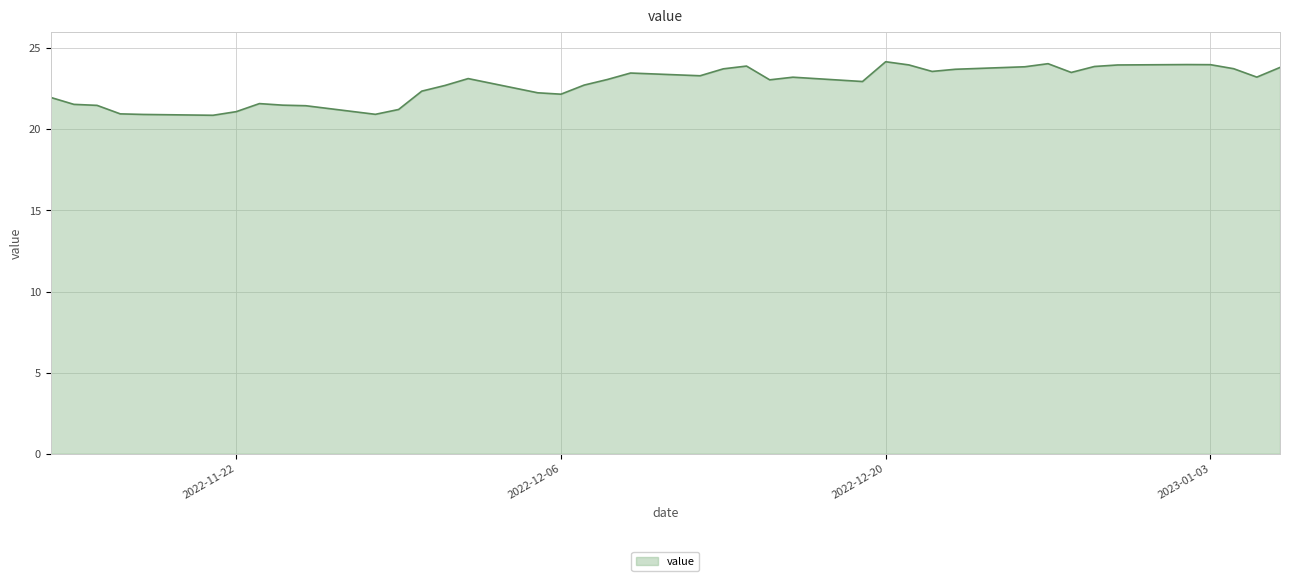

What is the smallest value displayed?

20.9